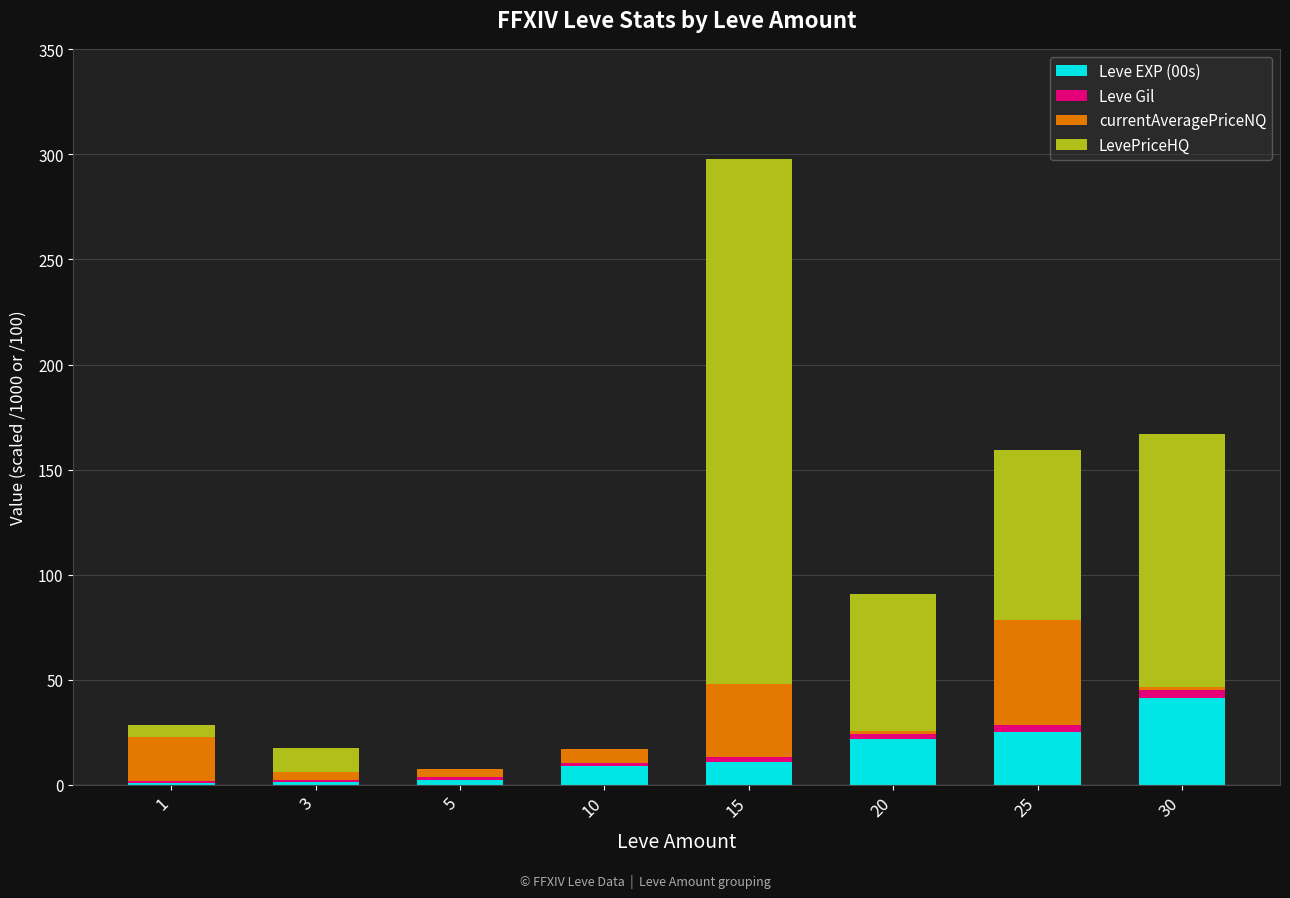

Is it true that Leve EXP (00s) equals 11.0 at 15?

True